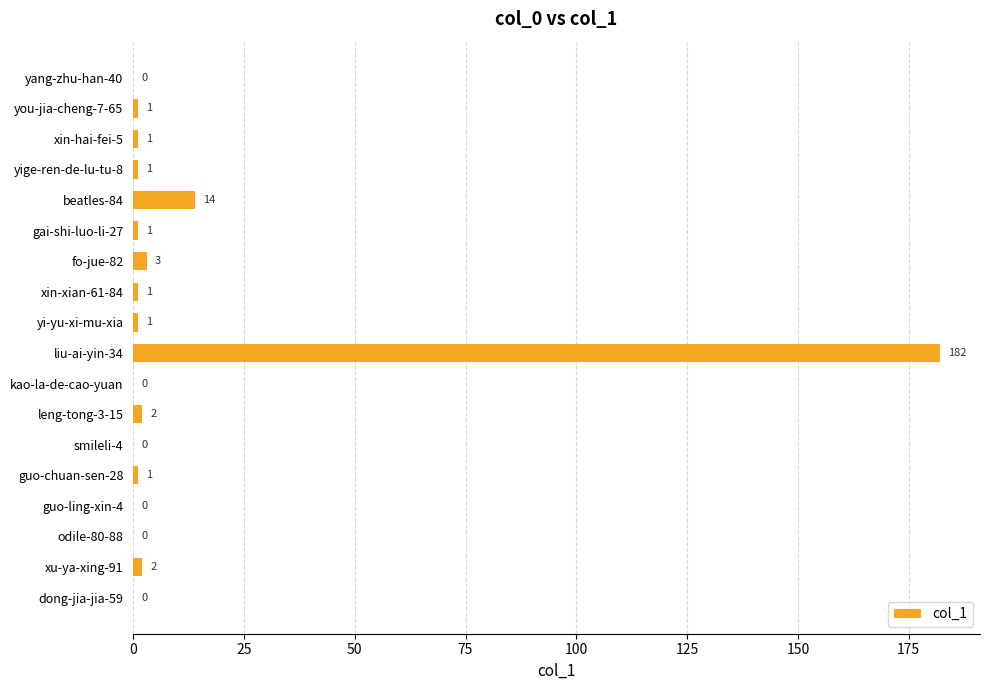

Approximately how many times larger is the value at yige-ren-de-lu-tu-8 compared to gai-shi-luo-li-27?

1.0